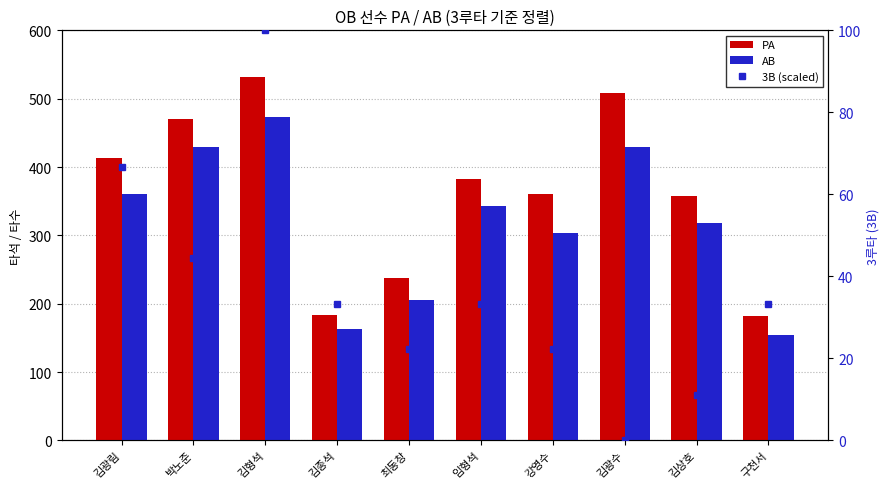

True or false: AB has a value of 624.5 at 김광림.

False